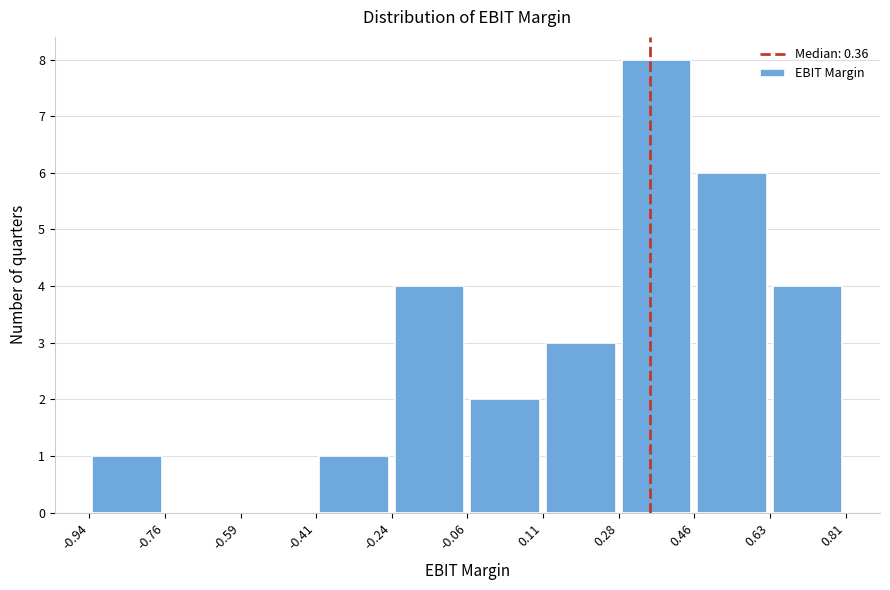

Reading left to right, list every bar in this chart as the range it spans on the x-axis followed by its height. The values are not printed on the chart, so give them approximately, as read against the axis.

-0.94 to -0.76: 1
-0.76 to -0.59: 0
-0.59 to -0.41: 0
-0.41 to -0.24: 1
-0.24 to -0.06: 4
-0.06 to 0.11: 2
0.11 to 0.28: 3
0.28 to 0.46: 8
0.46 to 0.63: 6
0.63 to 0.81: 4